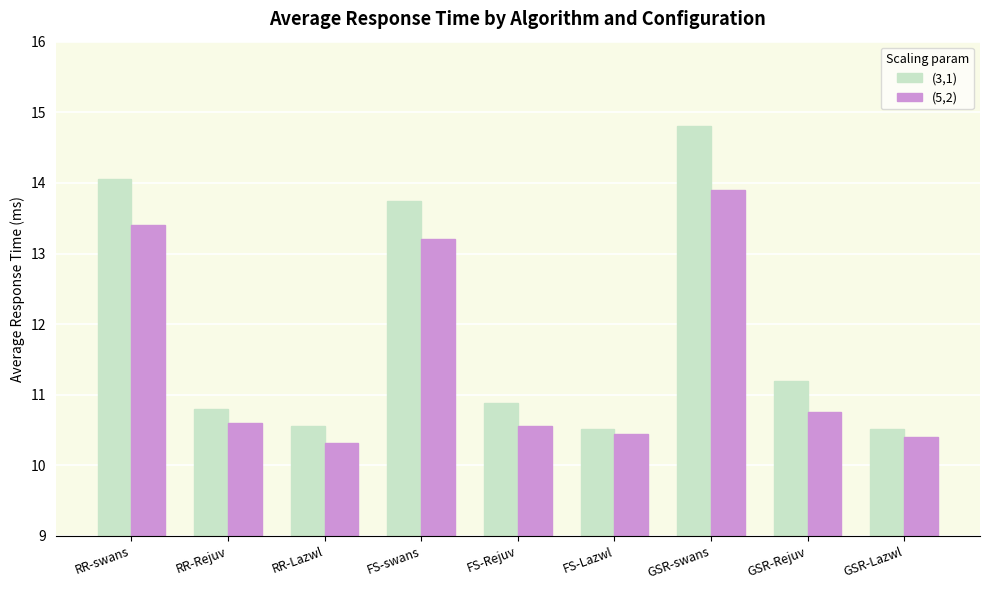

Count the number of data series in this chart.

2